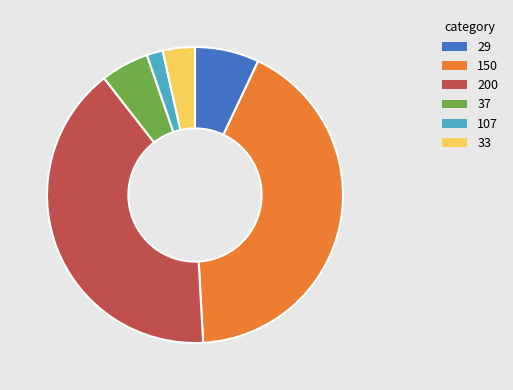

Does any single category account for the majority?

No